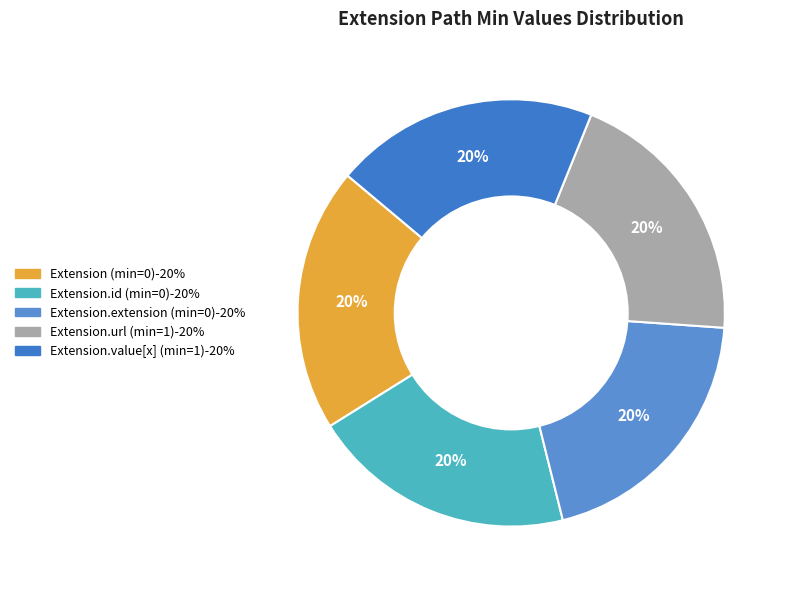

How many slices are in this pie chart?

5